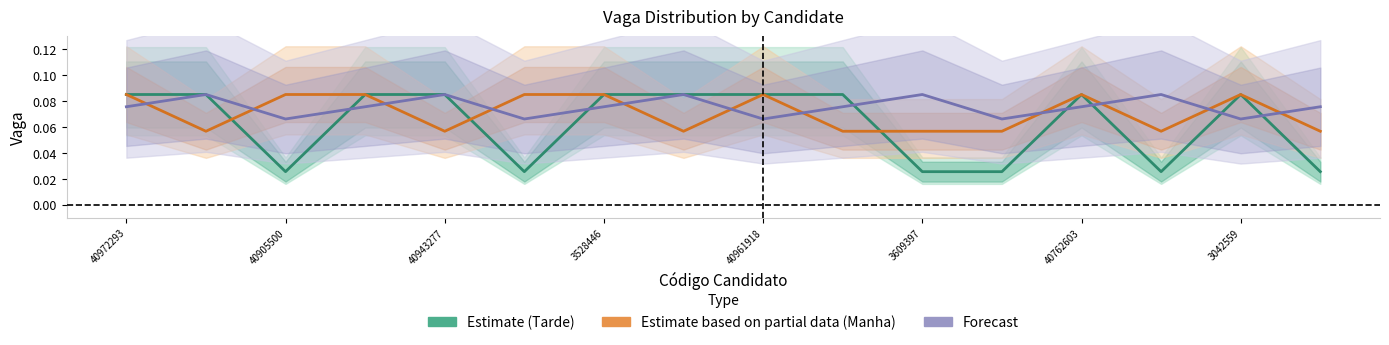

Between 3609397 and 3042559, which series saw the biggest shift?

Estimate (Tarde)